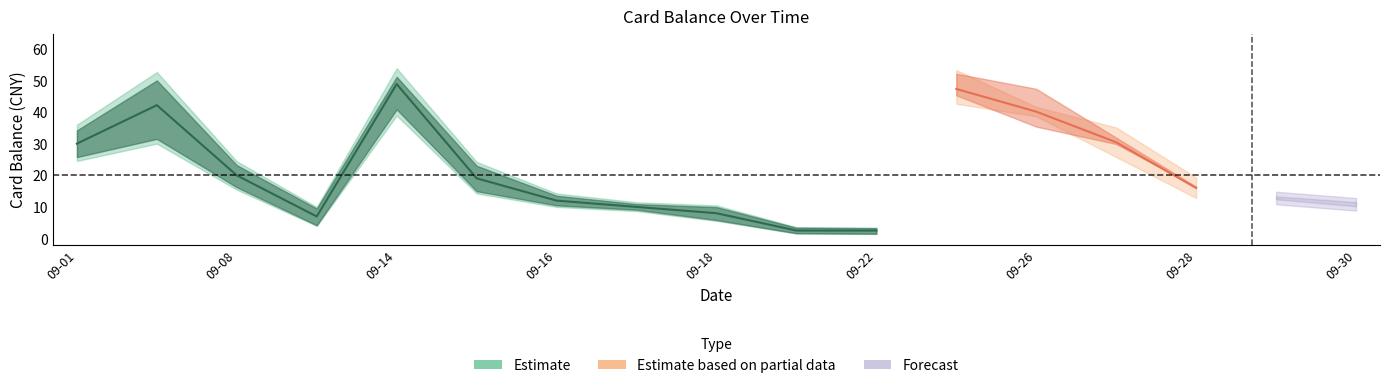

The balance_estimate_lower series shows 42.7 at 2014-09-25. True or false?

True